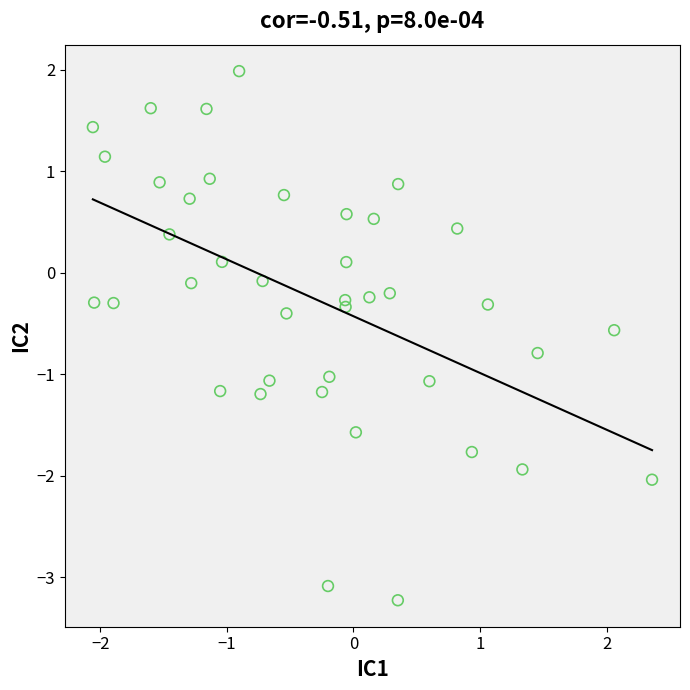

What is the range of X values (max minus min)?

4.4